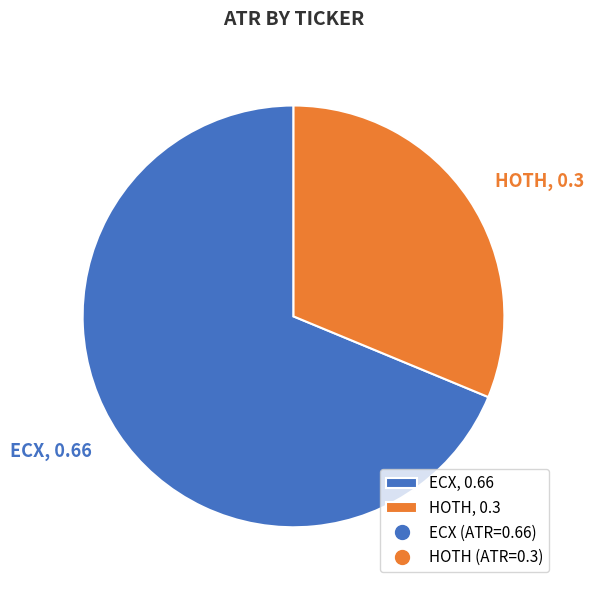

Is the sum of HOTH, 0.3 and ECX, 0.66 greater than half?

Yes